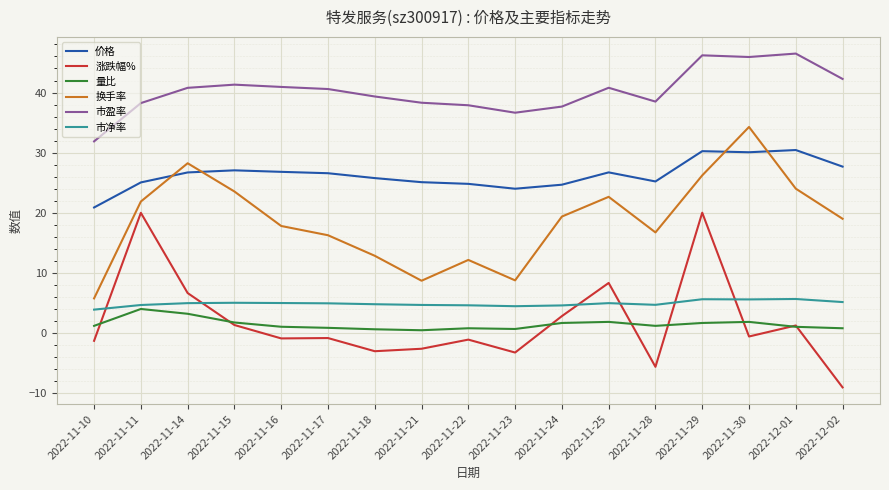

Is the value of 市净率 at 2022-11-11 greater than the value of 市盈率 at 2022-11-10?

No